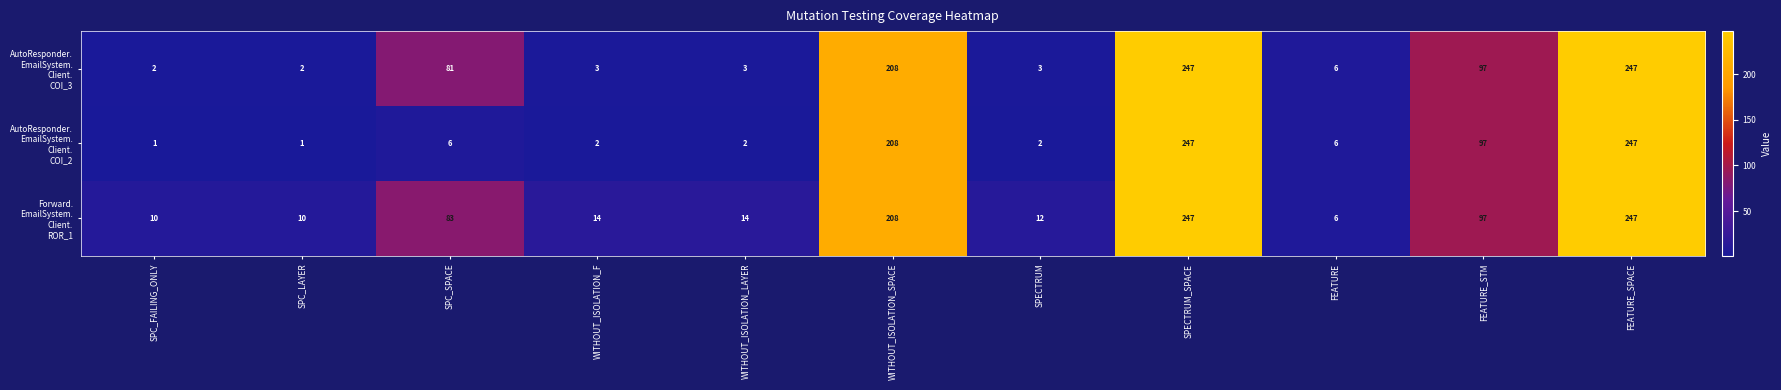

What is the smallest value displayed?

1